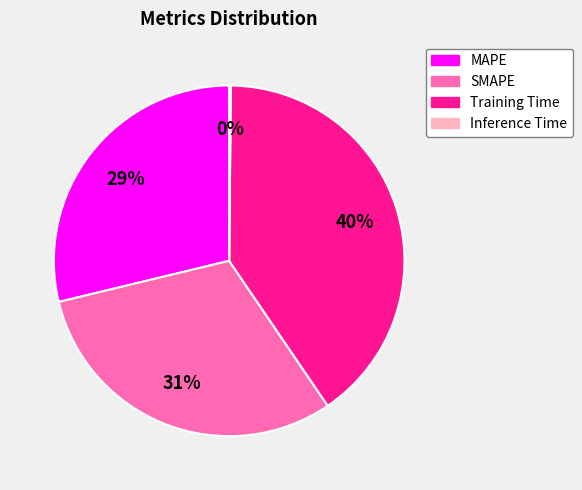

The Training Time slice represents 46% of the pie. True or false?

False